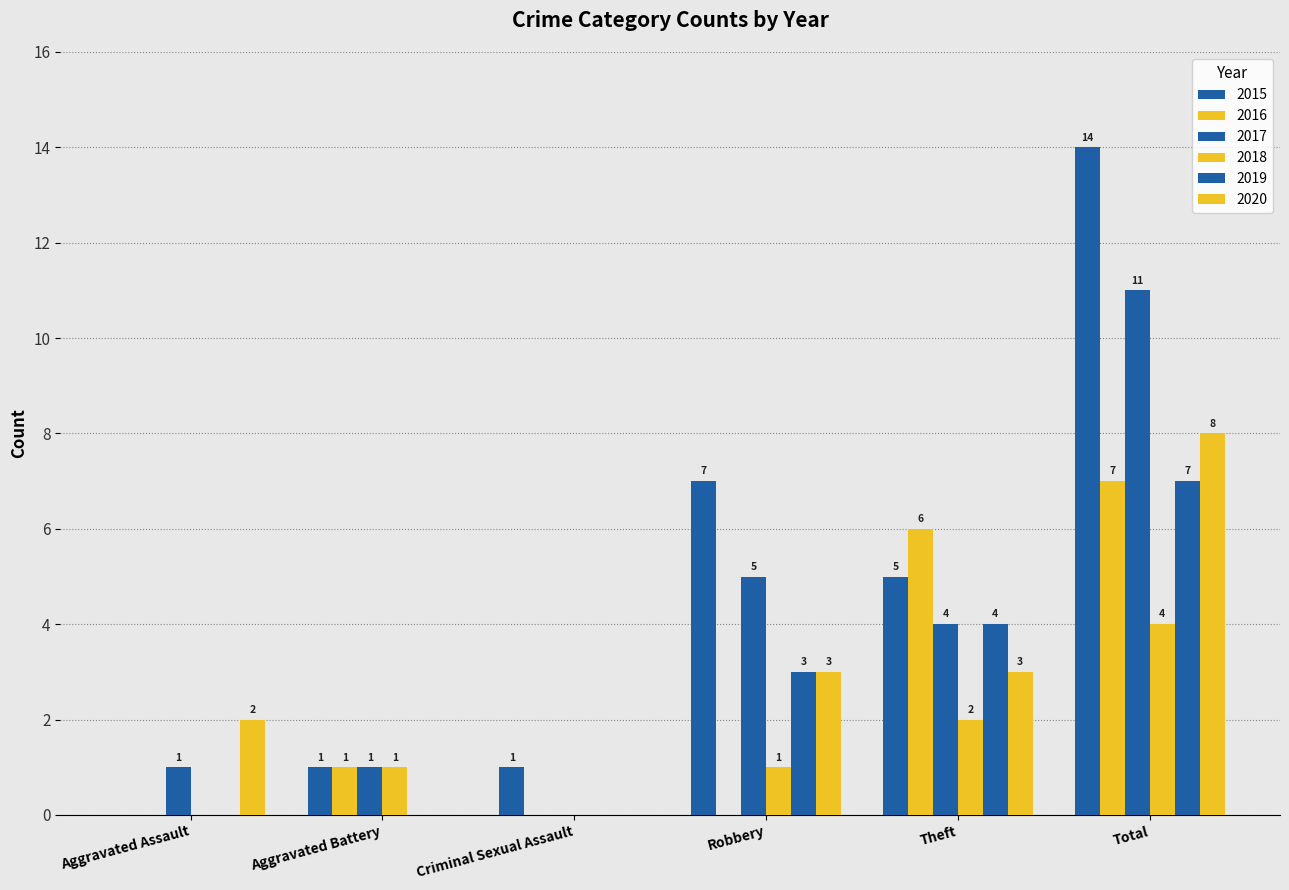

Are the bars horizontal?

No